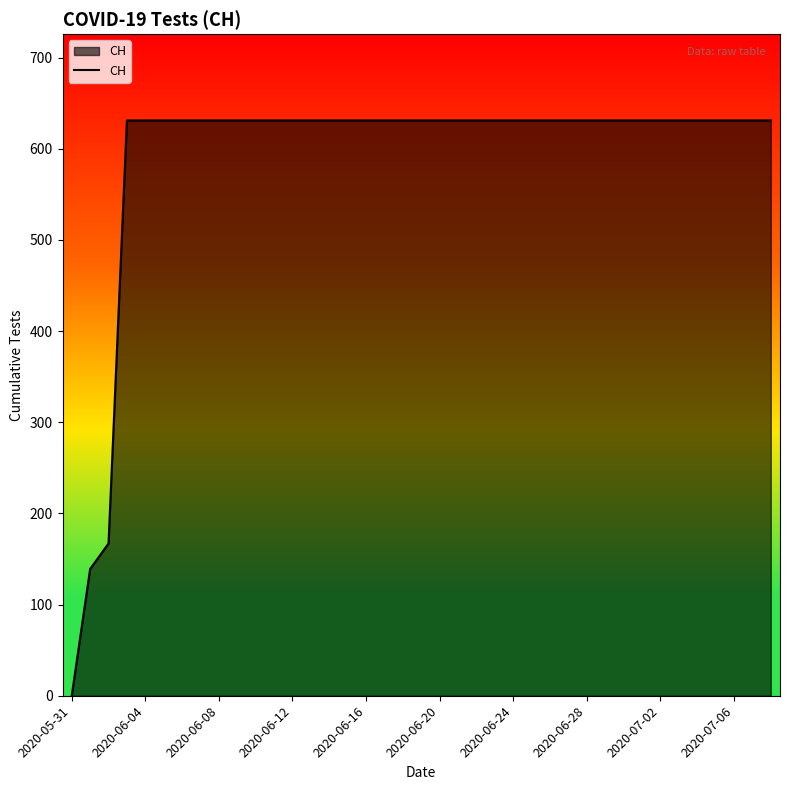

What is the maximum value shown in the chart?

631